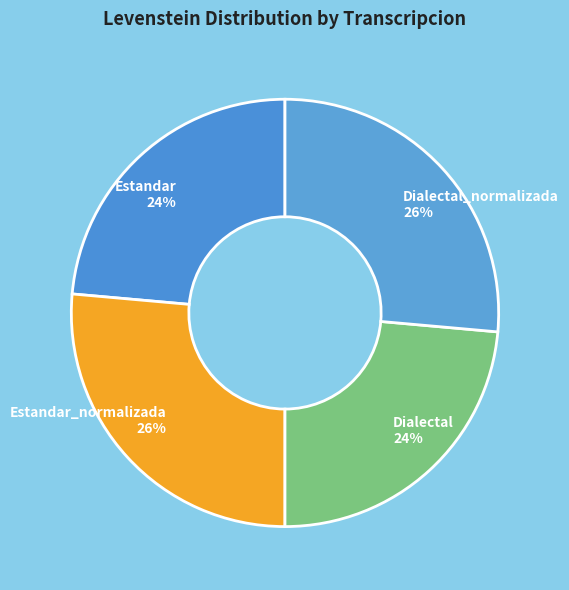

Is Dialectal the majority of the pie?

No